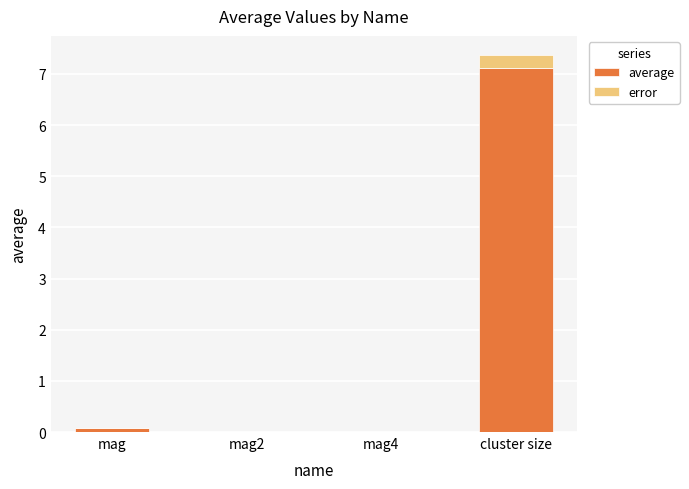

At which category is the sum across all series the highest?

cluster size